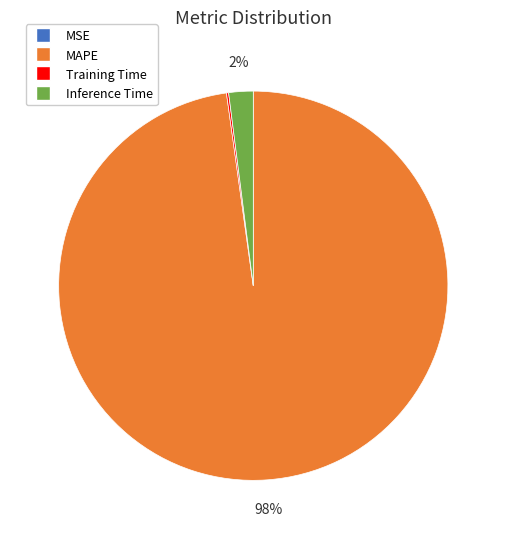

To the nearest percent, what is the difference between the largest and smallest slice percentages?

98%